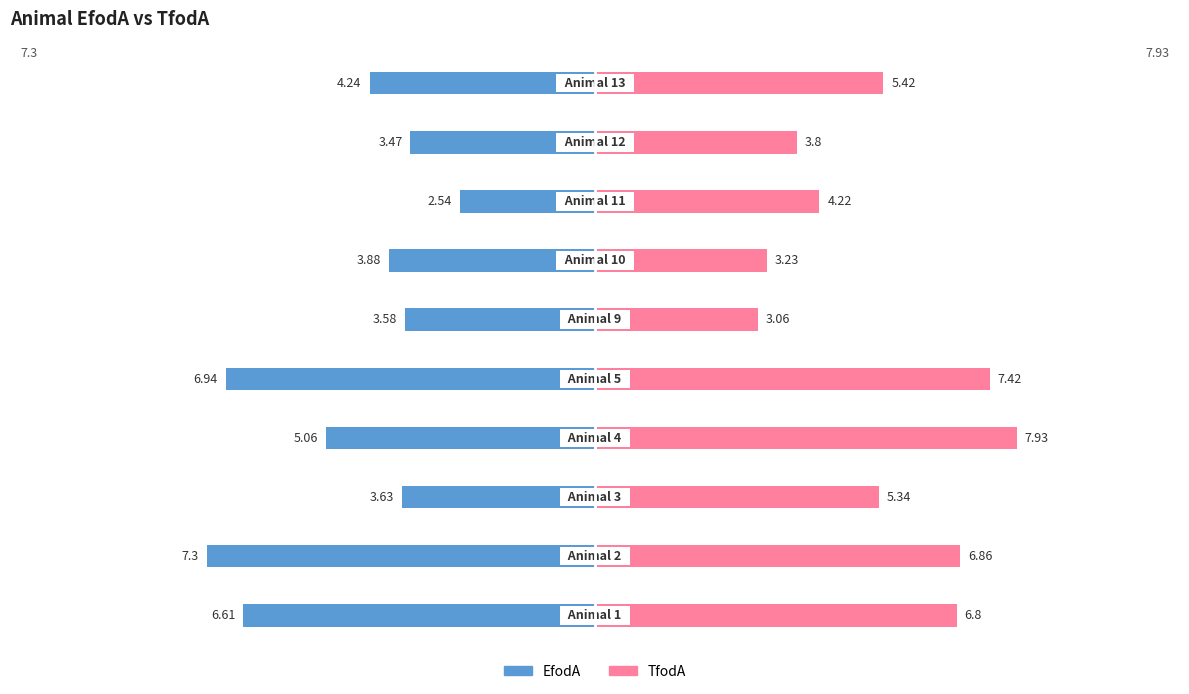

What is the sum of all EfodA values?

-47.2